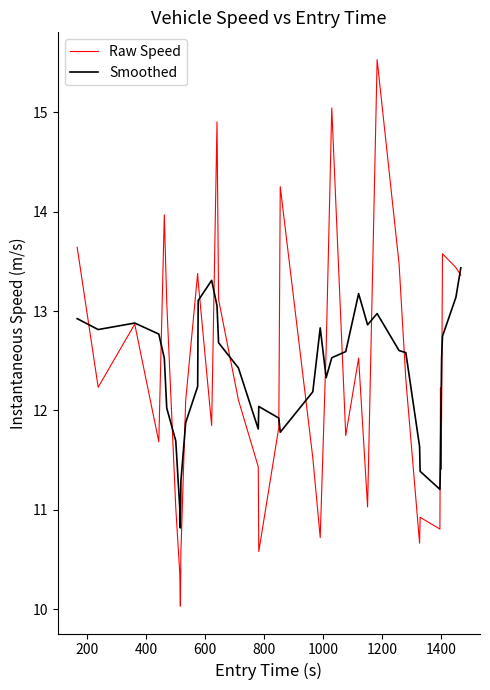

How many categories are shown in the chart?

40